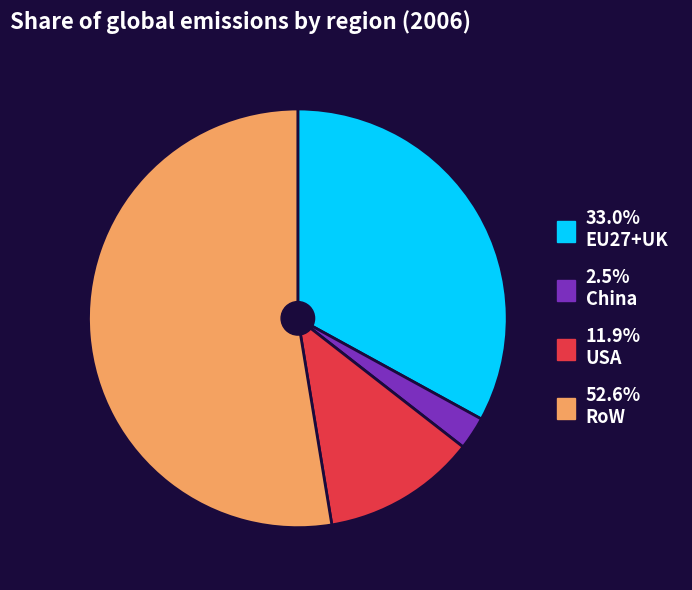

Is there a majority slice in this chart?

Yes